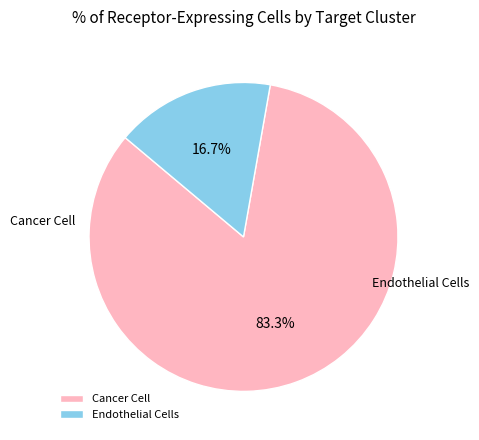

To the nearest percent, what is the difference between the largest and smallest slice percentages?

67%